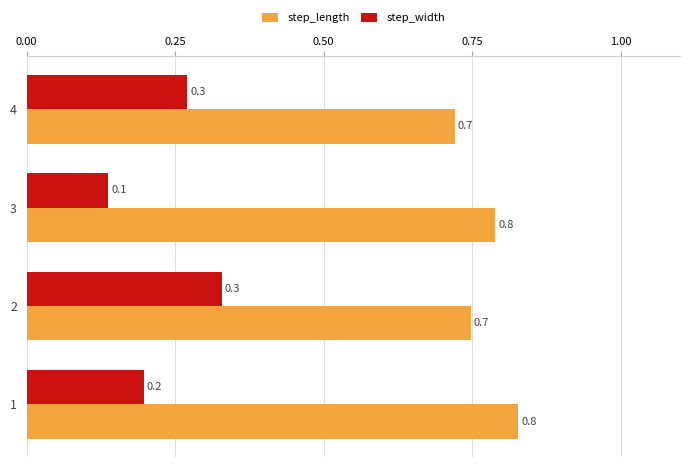

Count the step_width values in the range 0 to 1.

4